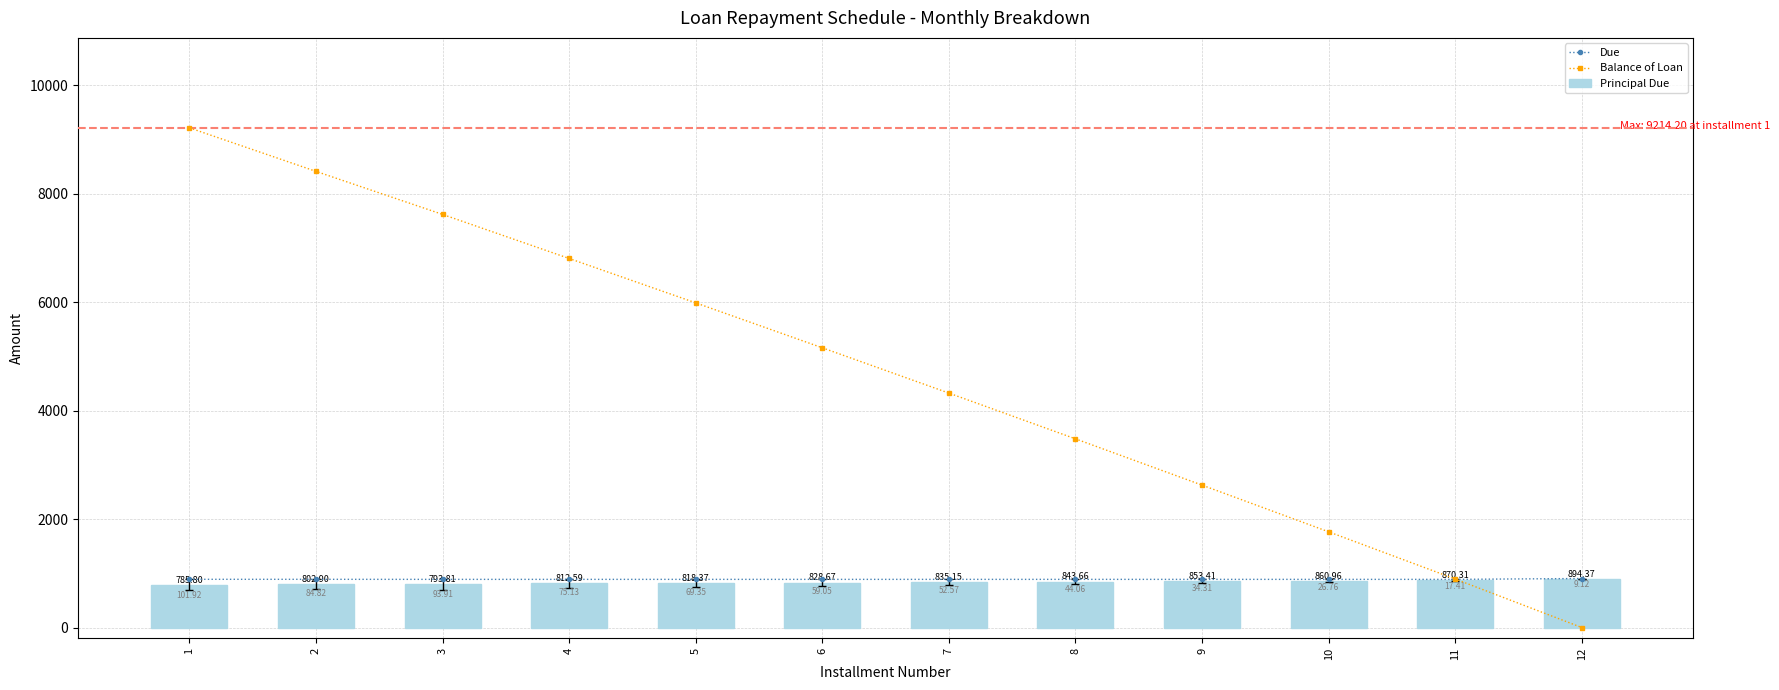

Where is Principal Due nearest to the value 840?

8